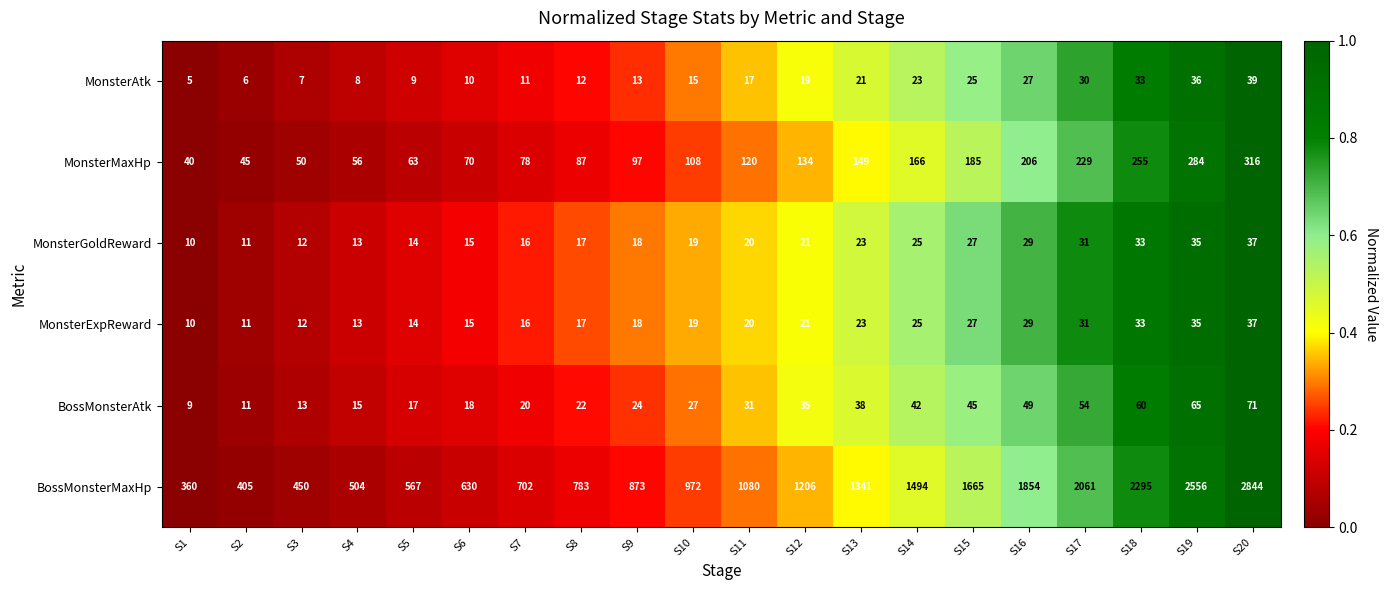

How many data points in MonsterGoldReward are less than 20?

10